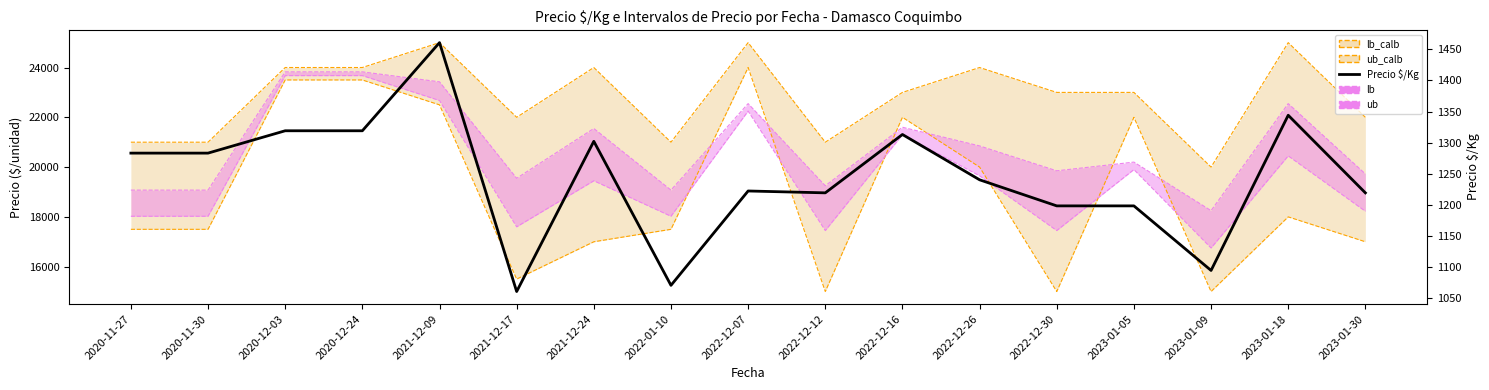

True or false: Precio promedio ponderado (inferior) and Precio promedio ponderado (superior) intersect in this chart.

False